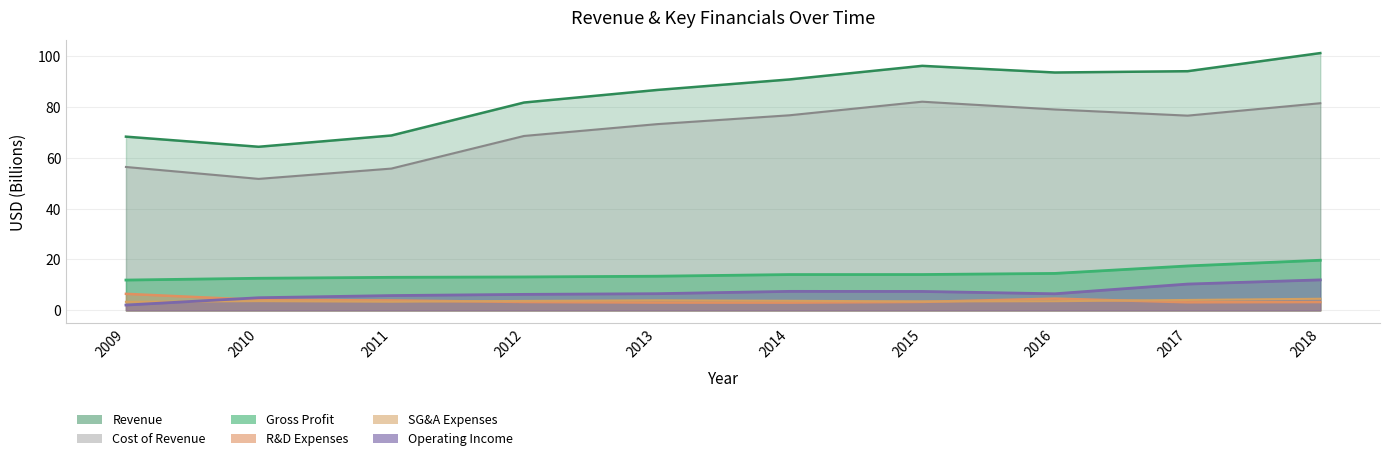

Is it true that Gross Profit equals 6.9 at 2013?

False